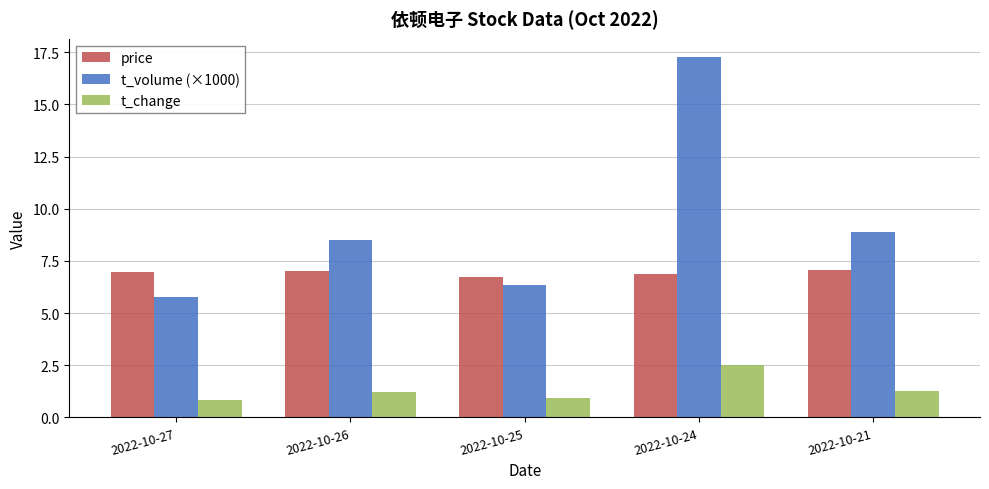

What is the maximum value for price?

7.1